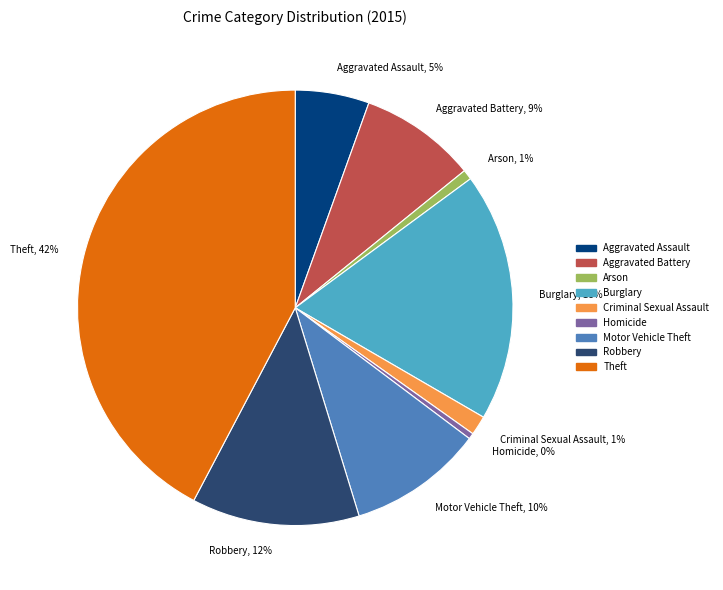

Is it true that Burglary is 5% of the pie?

False